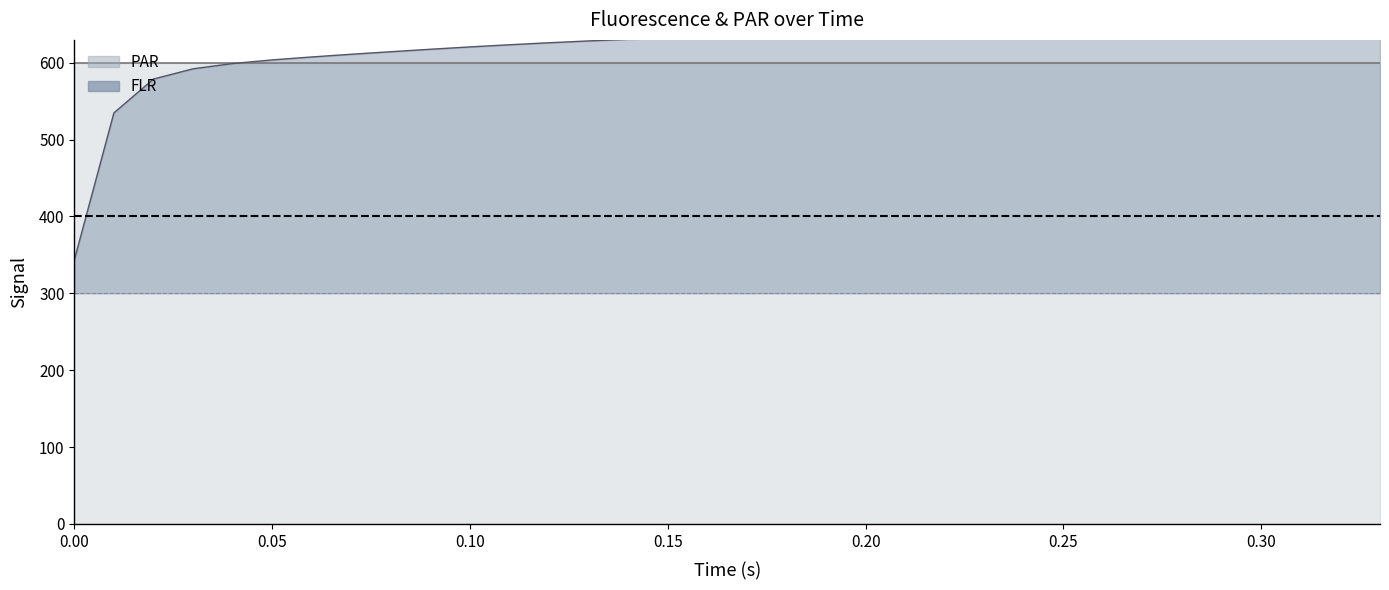

What is the difference between the second highest and minimum values?

296.2